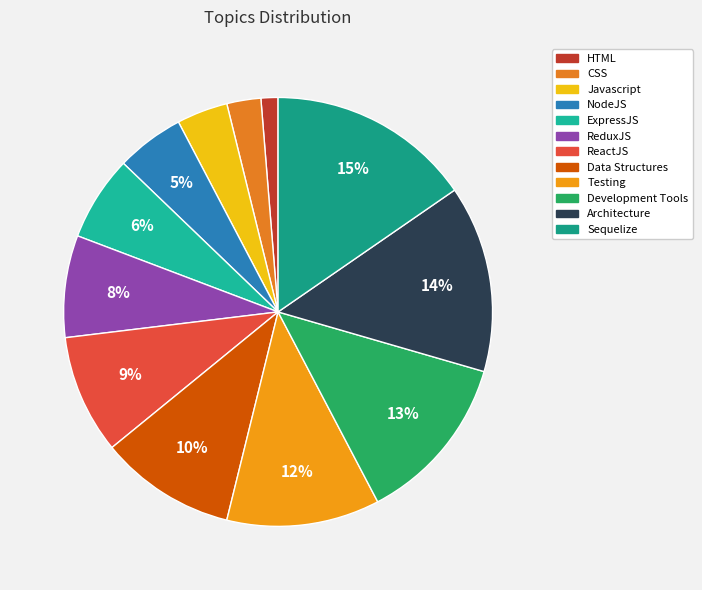

How many slices are in this pie chart?

12